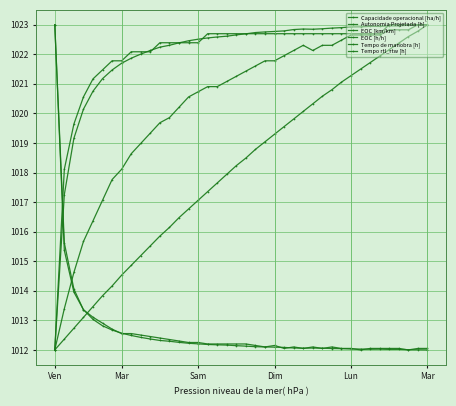

Does the chart have visible grid lines?

Yes